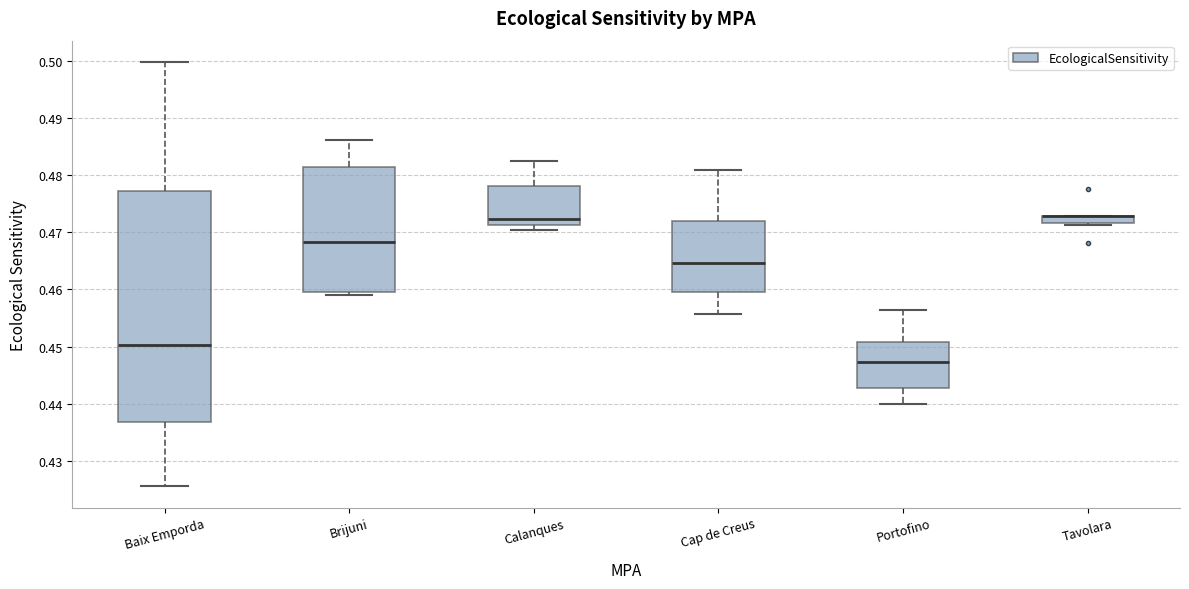

Where is the upper edge of the box for Calanques on the y-axis? The values are not printed on the chart, so give them approximately, as read against the axis.

0.478